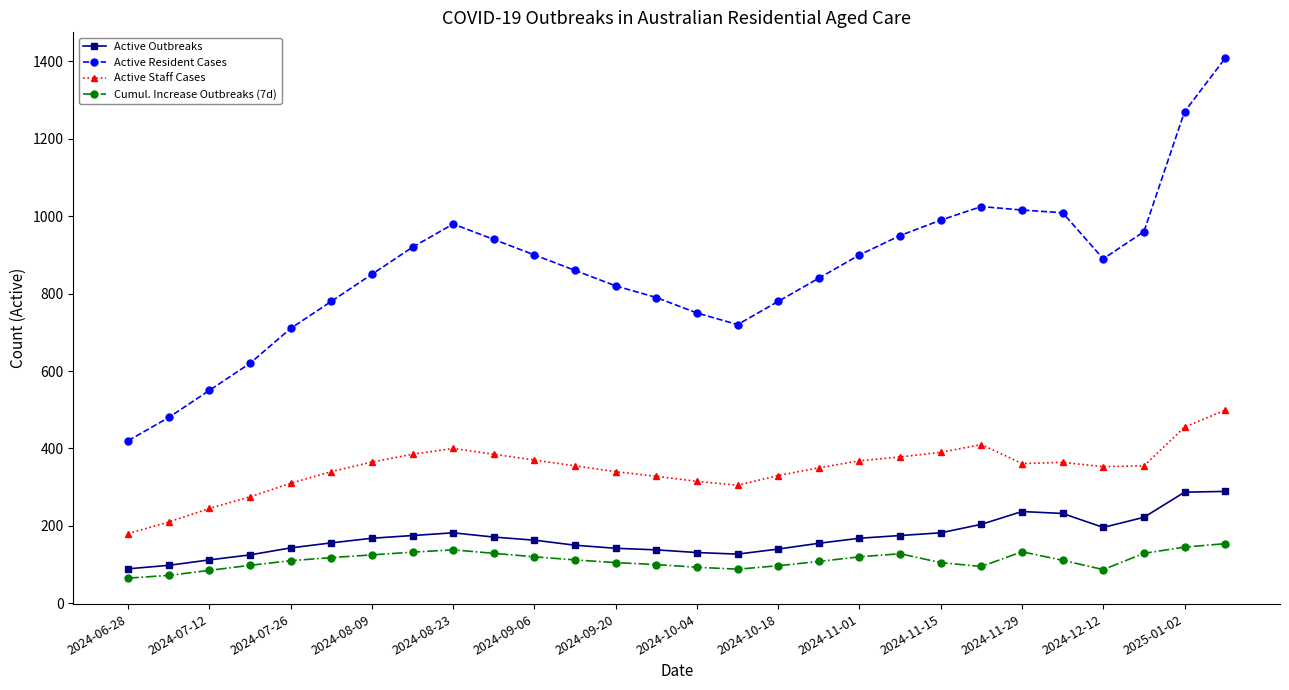

True or false: Active Outbreaks has more than 1 points higher than both neighbors.

True